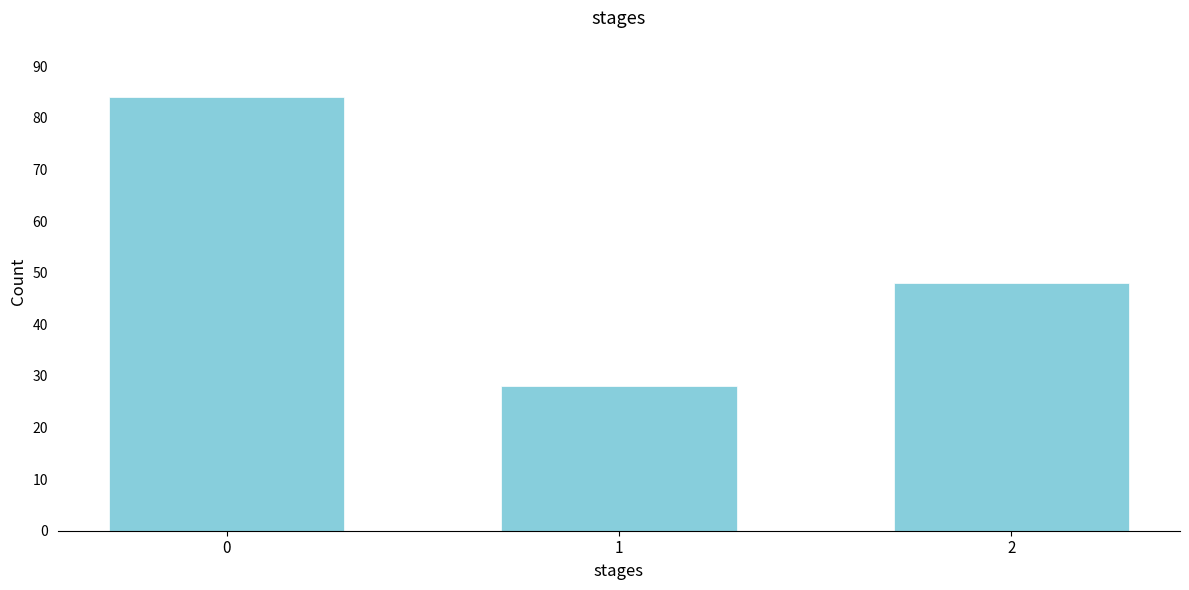

Reading left to right, transcribe all the data shown in this chart.

0=84	1=28	2=48